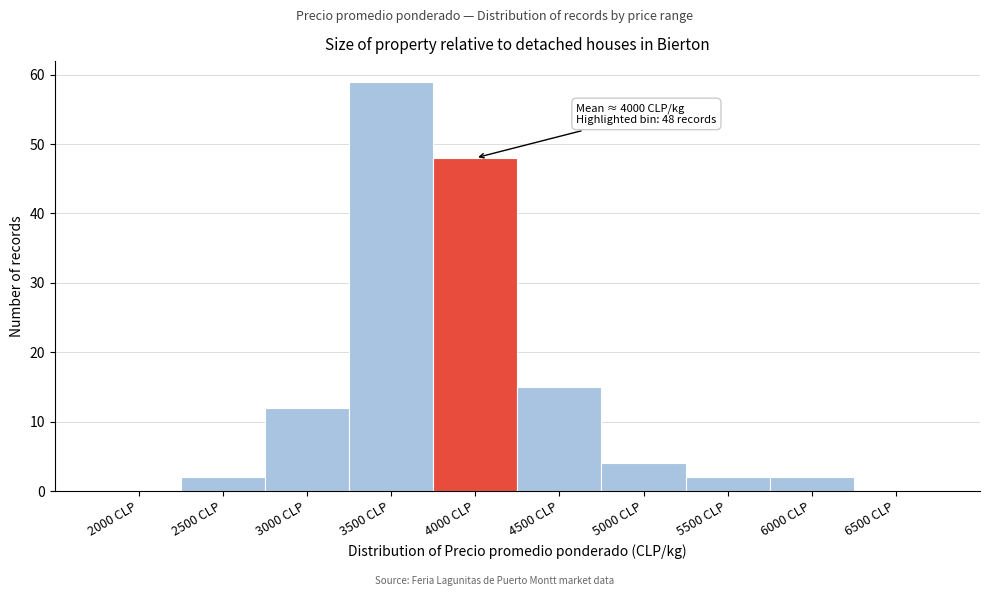

Reading right to left, extract all data points from this chart.

6500 CLP=0	6000 CLP=2	5500 CLP=2	5000 CLP=4	4500 CLP=15	4000 CLP=48	3500 CLP=59	3000 CLP=12	2500 CLP=2	2000 CLP=0